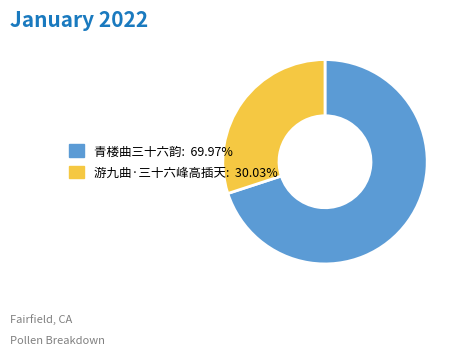

Do 青楼曲三十六韵 and 游九曲·三十六峰高插天 together represent more than half of the pie?

Yes